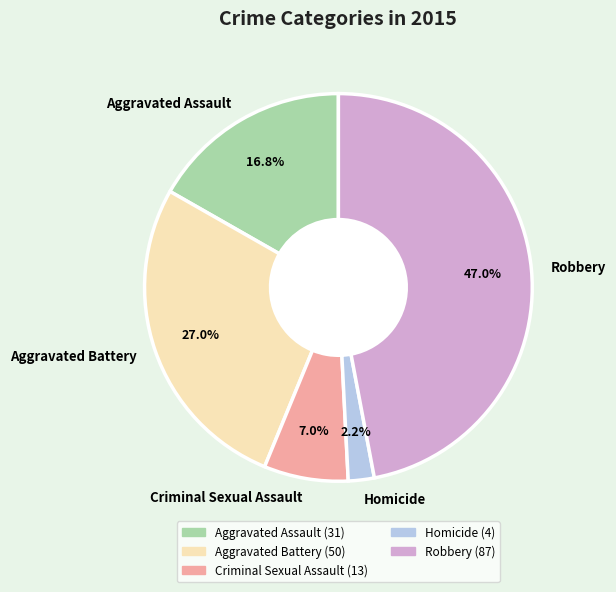

Which category has the biggest portion of the pie?

Robbery